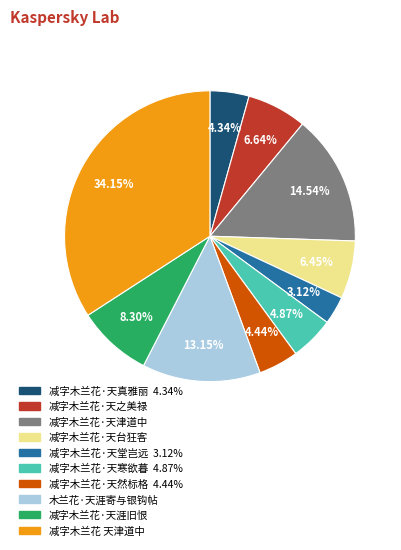

To the nearest percent, what is the combined percentage of 减字木兰花 天津道中 and 减字木兰花·天涯旧恨?

42%